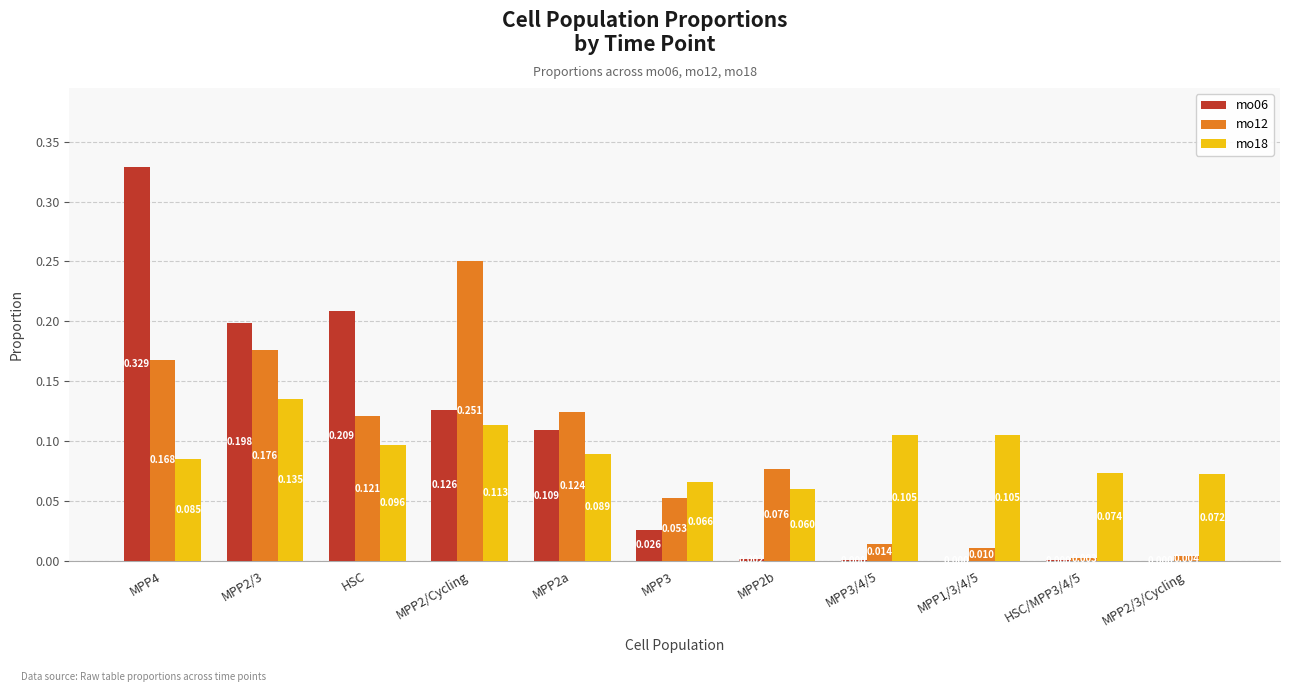

Read the mo18 value at MPP2b.

0.1